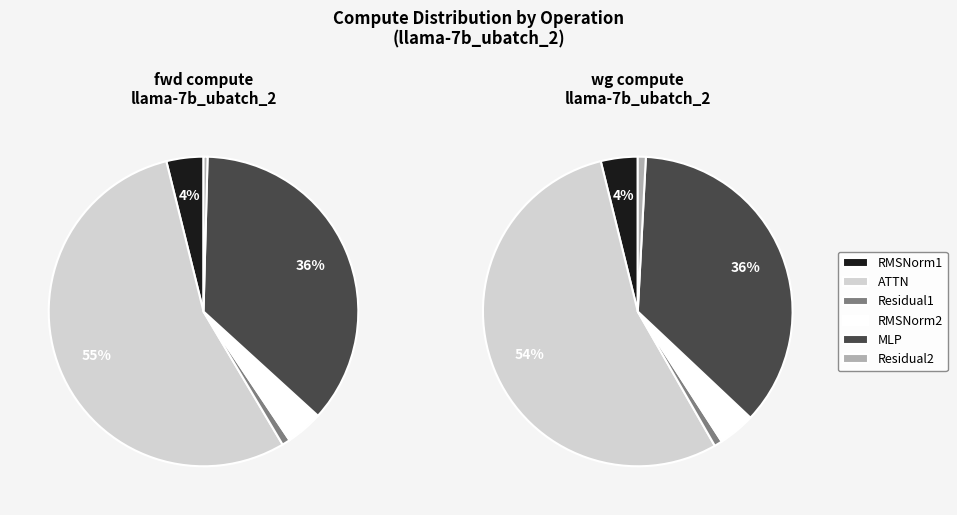

Is it true that MLP is 49% of the pie?

False